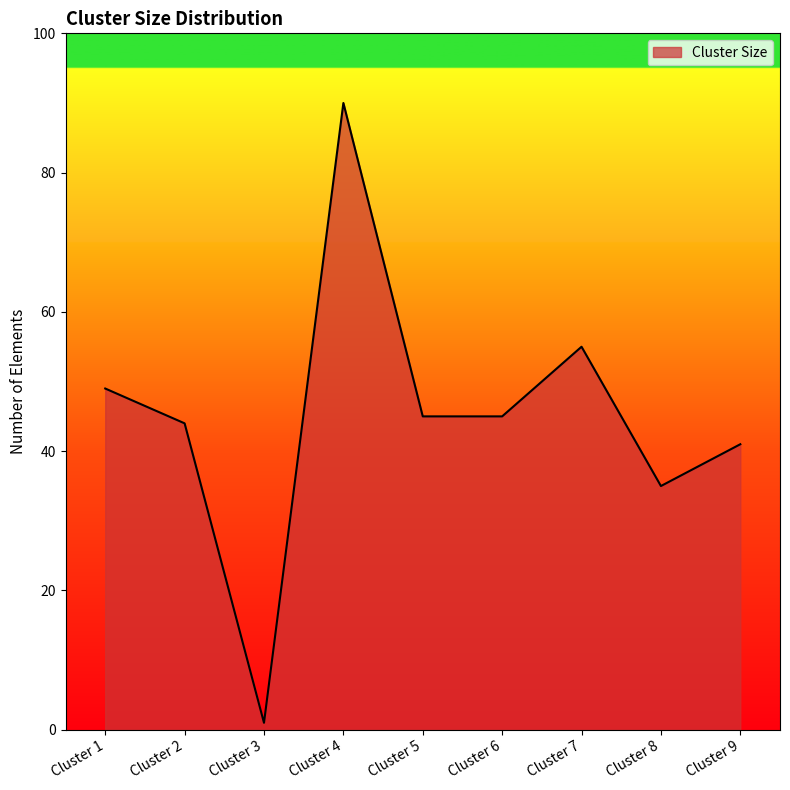

What is the difference between the maximum and minimum values?

89